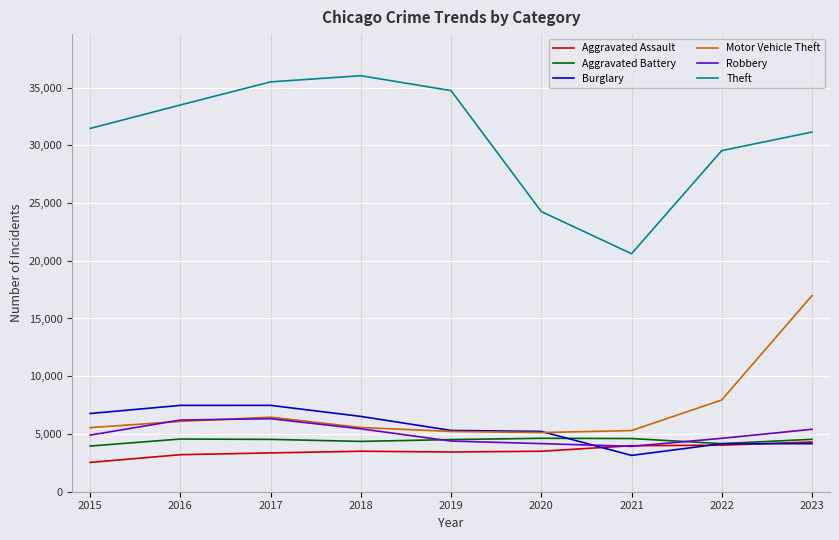

Is this an area chart (filled region under the line)?

No